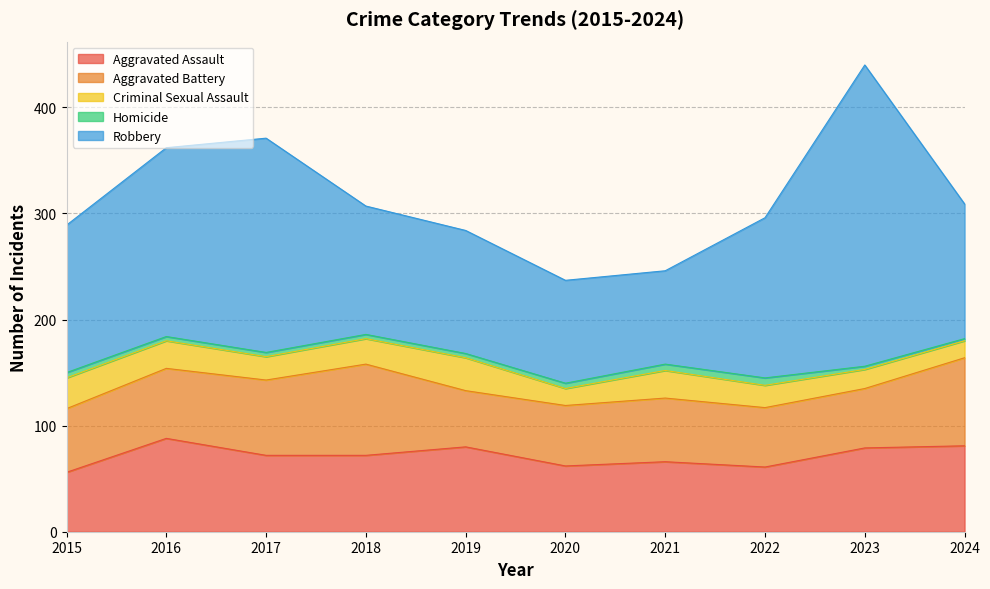

What is the difference between the highest and lowest values at 2016?

174